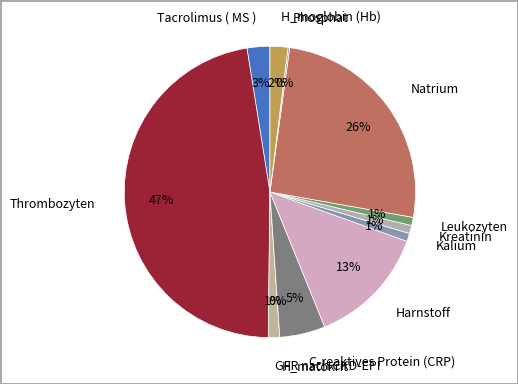

Is there a majority slice in this chart?

No